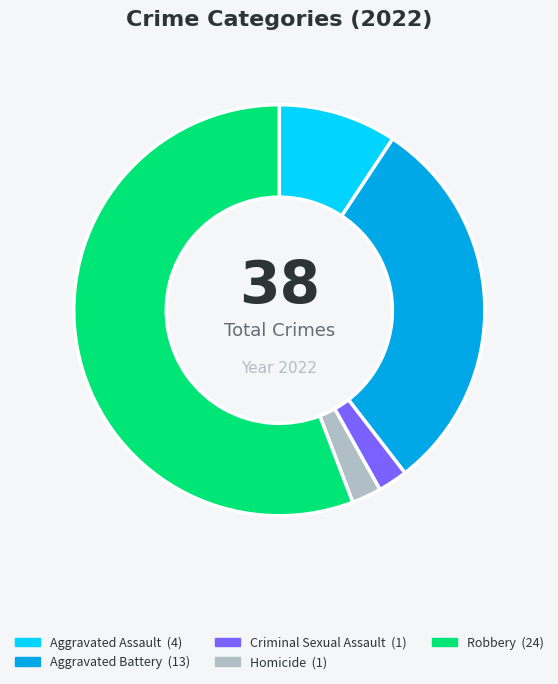

Is there any slice that represents more than half of the pie?

Yes